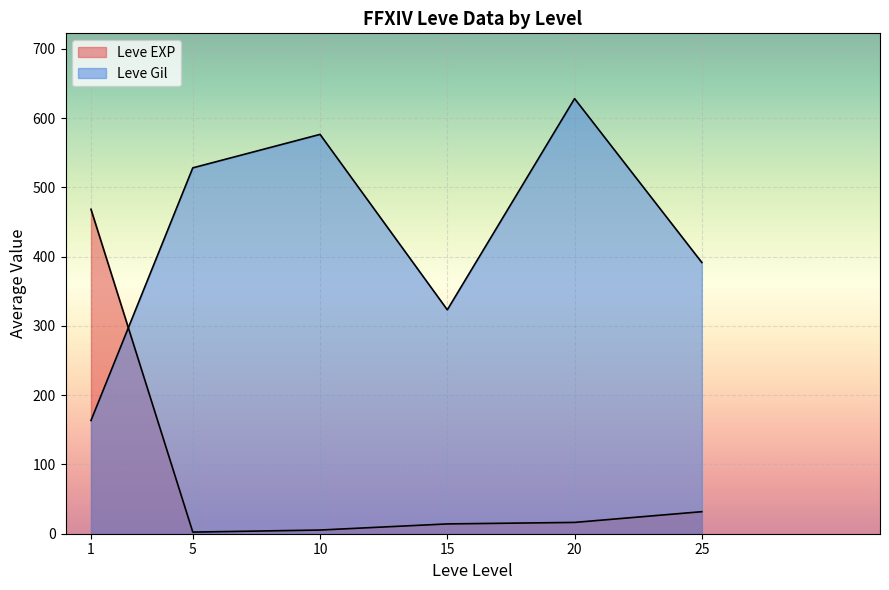

What are all the series names shown in the legend?

Leve EXP, Leve Gil